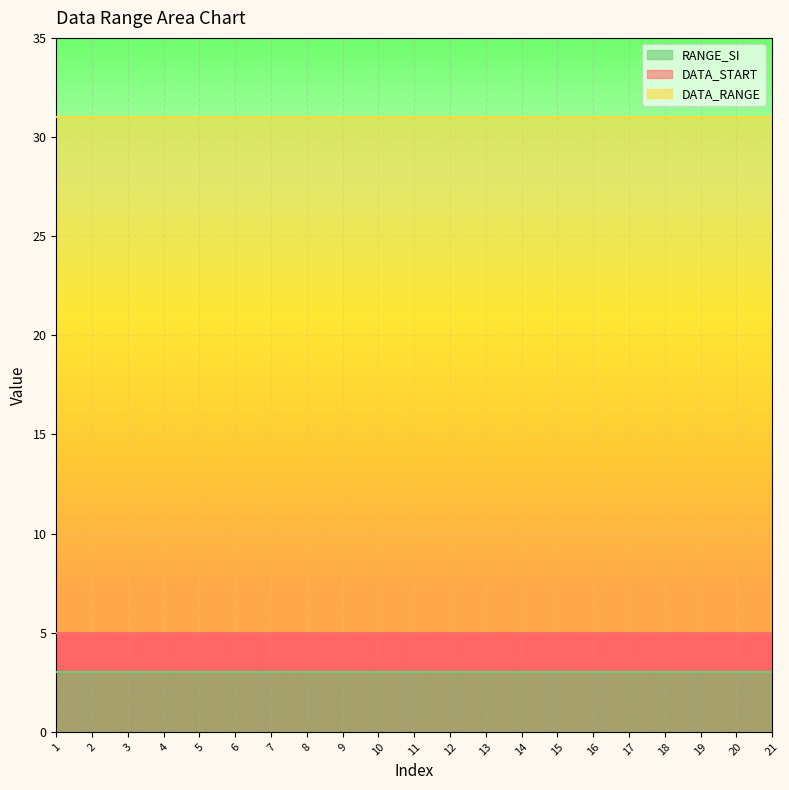

At which category is the sum across all series the highest?

1